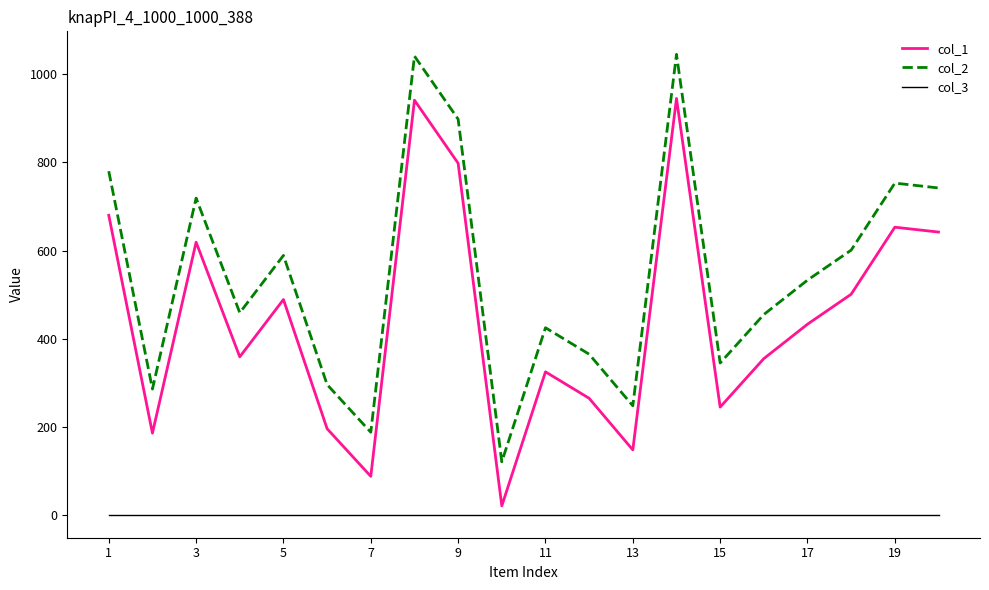

List the series in order of their peak value, lowest first.

col_3, col_1, col_2